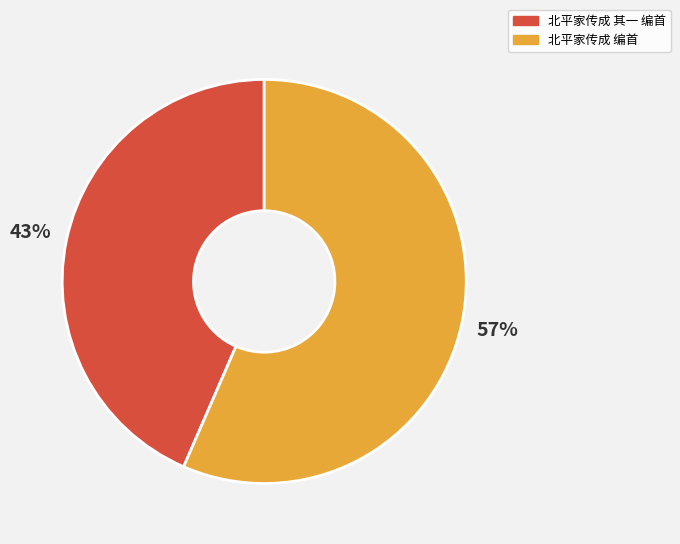

Is it true that 北平家传成 其一 编首 is 43% of the pie?

True